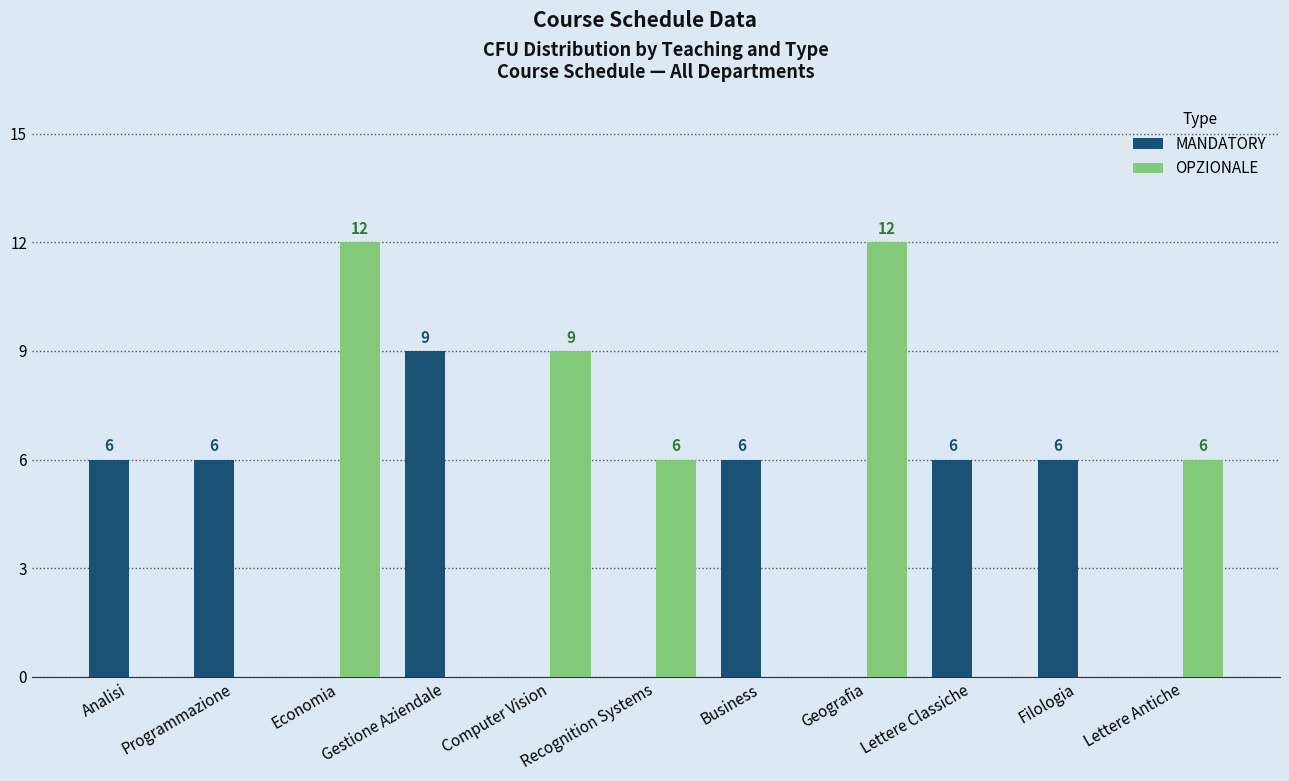

Reading left to right, transcribe all the data shown in this chart.

MANDATORY: 6	6	0	9	0	0	6	0	6	6	0
OPZIONALE: 0	0	12	0	9	6	0	12	0	0	6